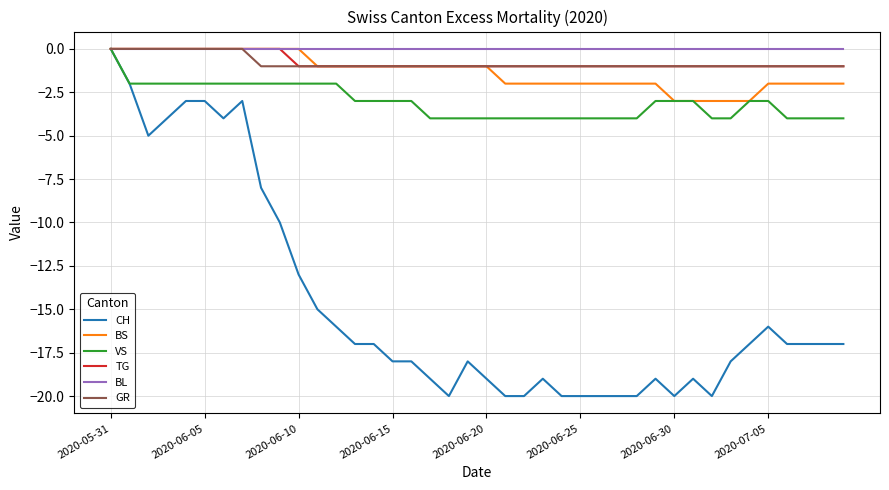

Reading left to right, transcribe all the data shown in this chart.

CH: 0	-2	-5	-4	-3	-3	-4	-3	-8	-10	-13	-15	-16	-17	-17	-18	-18	-19	-20	-18	-19	-20	-20	-19	-20	-20	-20	-20	-20	-19	-20	-19	-20	-18	-17	-16	-17	-17	-17	-17
BS: 0	0	0	0	0	0	0	0	0	0	0	-1	-1	-1	-1	-1	-1	-1	-1	-1	-1	-2	-2	-2	-2	-2	-2	-2	-2	-2	-3	-3	-3	-3	-3	-2	-2	-2	-2	-2
VS: 0	-2	-2	-2	-2	-2	-2	-2	-2	-2	-2	-2	-2	-3	-3	-3	-3	-4	-4	-4	-4	-4	-4	-4	-4	-4	-4	-4	-4	-3	-3	-3	-4	-4	-3	-3	-4	-4	-4	-4
TG: 0	0	0	0	0	0	0	0	0	0	-1	-1	-1	-1	-1	-1	-1	-1	-1	-1	-1	-1	-1	-1	-1	-1	-1	-1	-1	-1	-1	-1	-1	-1	-1	-1	-1	-1	-1	-1
BL: 0	0	0	0	0	0	0	0	0	0	0	0	0	0	0	0	0	0	0	0	0	0	0	0	0	0	0	0	0	0	0	0	0	0	0	0	0	0	0	0
GR: 0	0	0	0	0	0	0	0	-1	-1	-1	-1	-1	-1	-1	-1	-1	-1	-1	-1	-1	-1	-1	-1	-1	-1	-1	-1	-1	-1	-1	-1	-1	-1	-1	-1	-1	-1	-1	-1